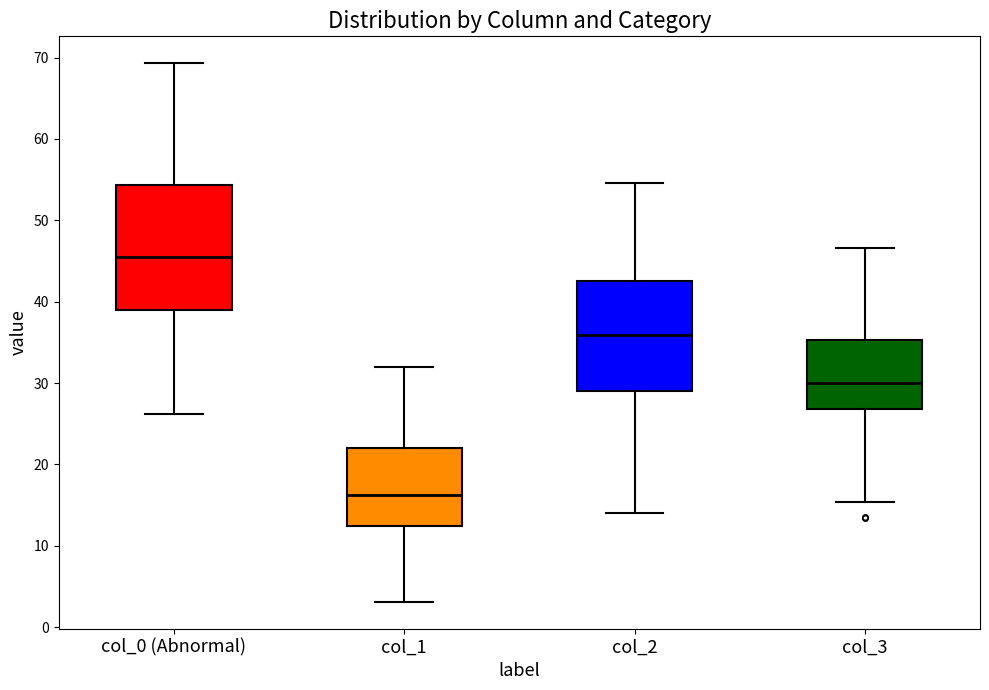

Reading left to right, transcribe this box plot: for each box, give where its median line is, the range the box spans, and where its two whiskers end, as read against the y-axis. The values are not printed on the chart, so give them approximately, as read against the axis.

col_0 (Abnormal): median 45, box 39 to 54, whiskers 26 to 69
col_1: median 16, box 12 to 22, whiskers 3 to 32
col_2: median 36, box 29 to 43, whiskers 14 to 55
col_3: median 30, box 27 to 35, whiskers 15 to 47